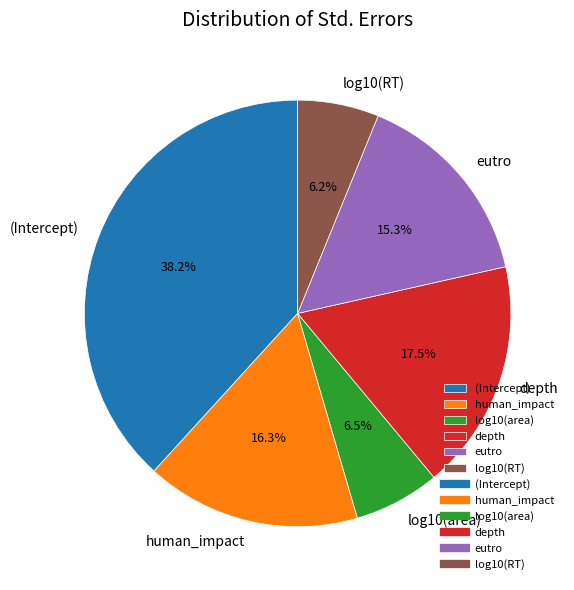

The (Intercept) slice represents 38% of the pie. True or false?

True